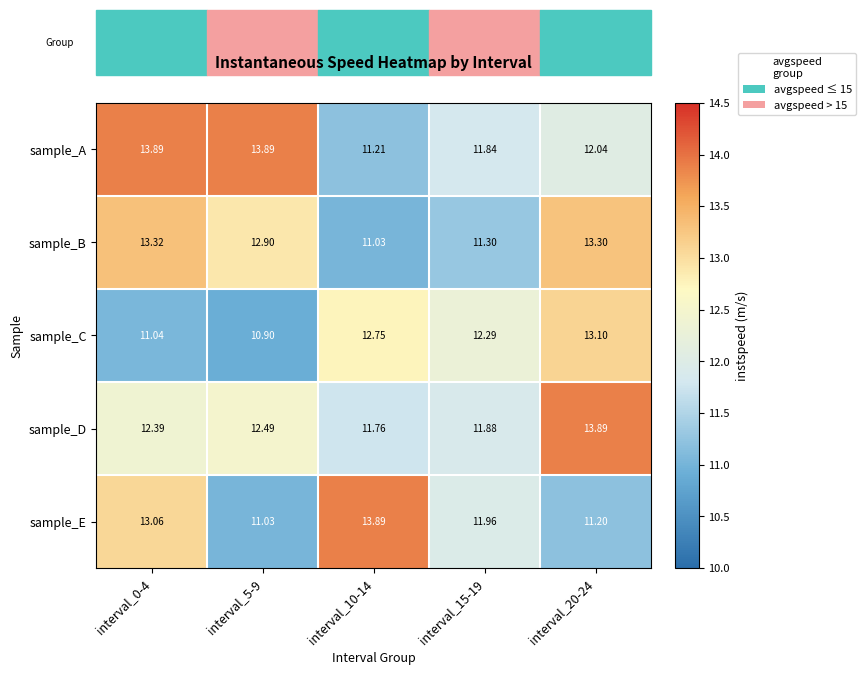

Which series has the largest range (max minus min)?

sample_E